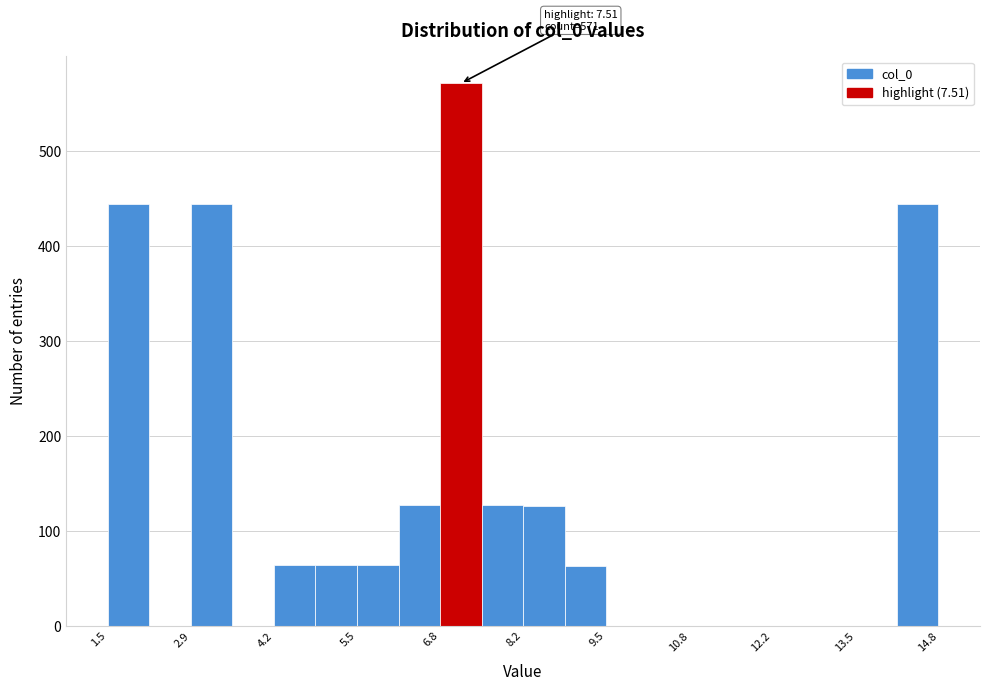

Around what value on the x-axis is the tallest bar? Give the approximate position of its centre, as read against the axis.

7.2